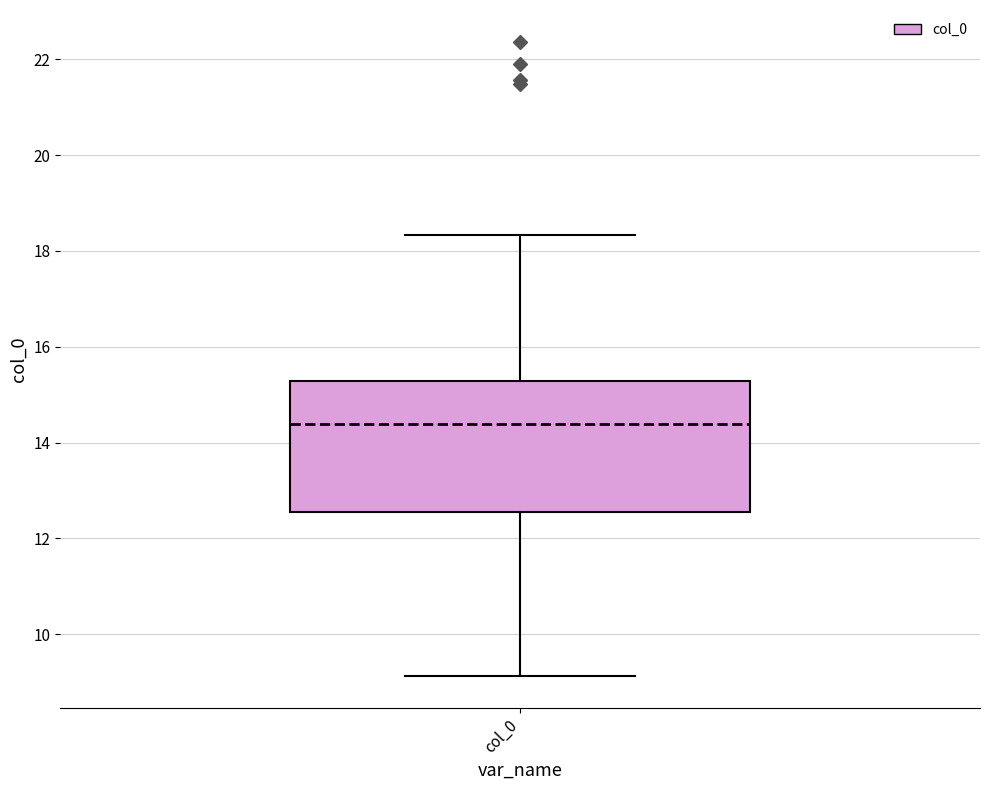

Transcribe this box plot: give where the median line is, the range the box spans, and where the two whiskers end, as read against the y-axis. The values are not printed on the chart, so give them approximately, as read against the axis.

median 14.4, box 12.6 to 15.2, whiskers 9.2 to 18.4